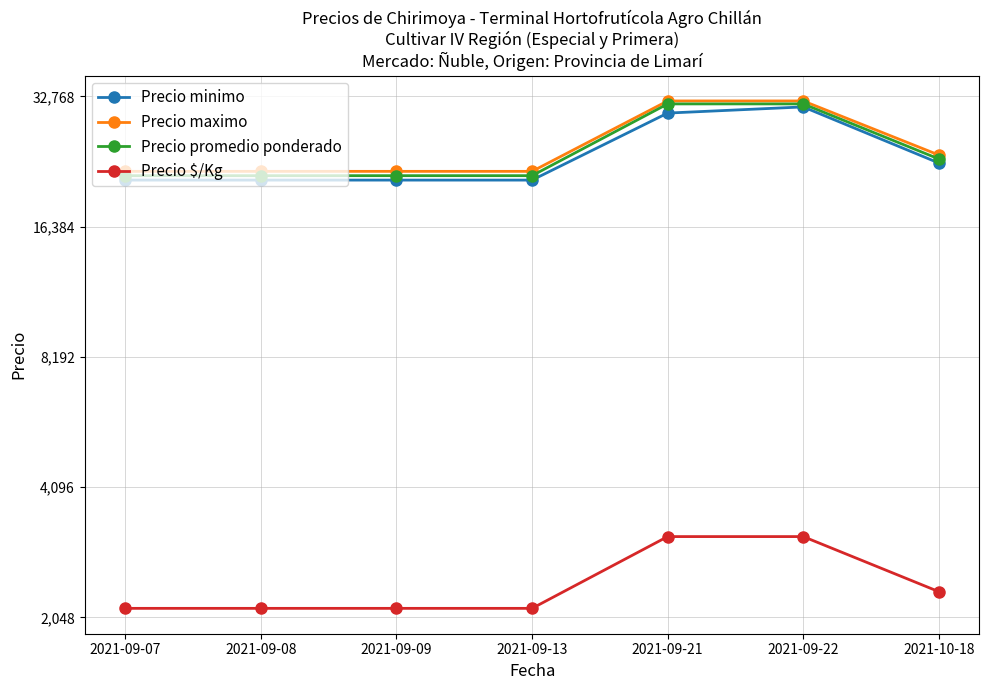

What is the minimum value for Precio $/Kg?

2150